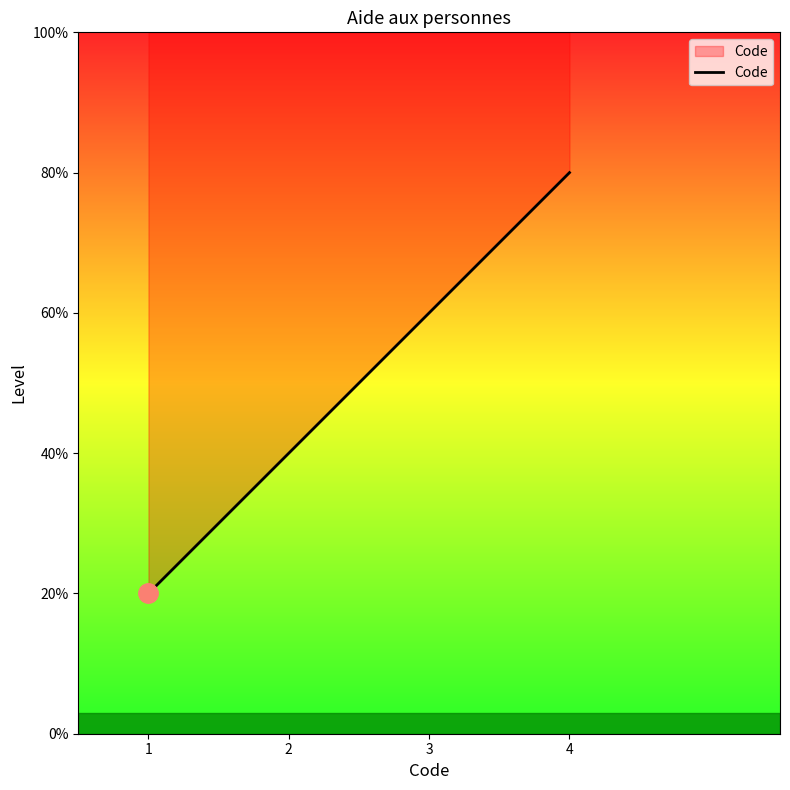

Does the chart have visible grid lines?

No